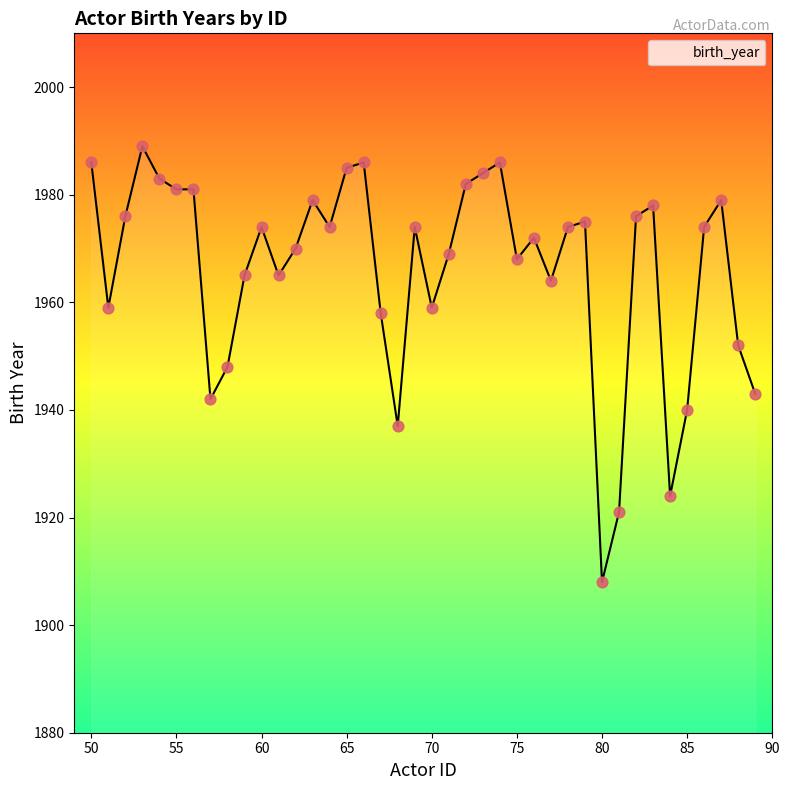

What is the greatest value displayed?

1989